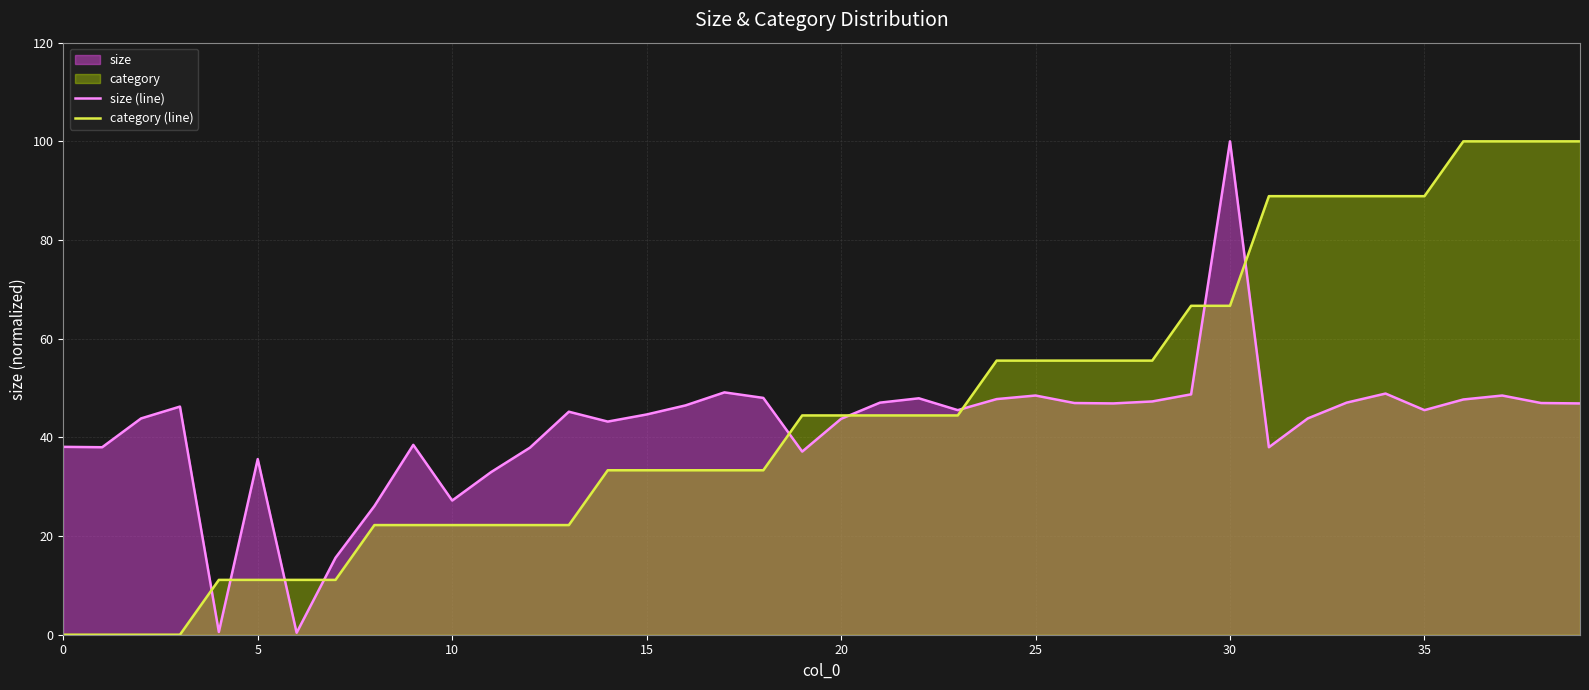

The category (line) series shows 58.4 at 36. True or false?

False